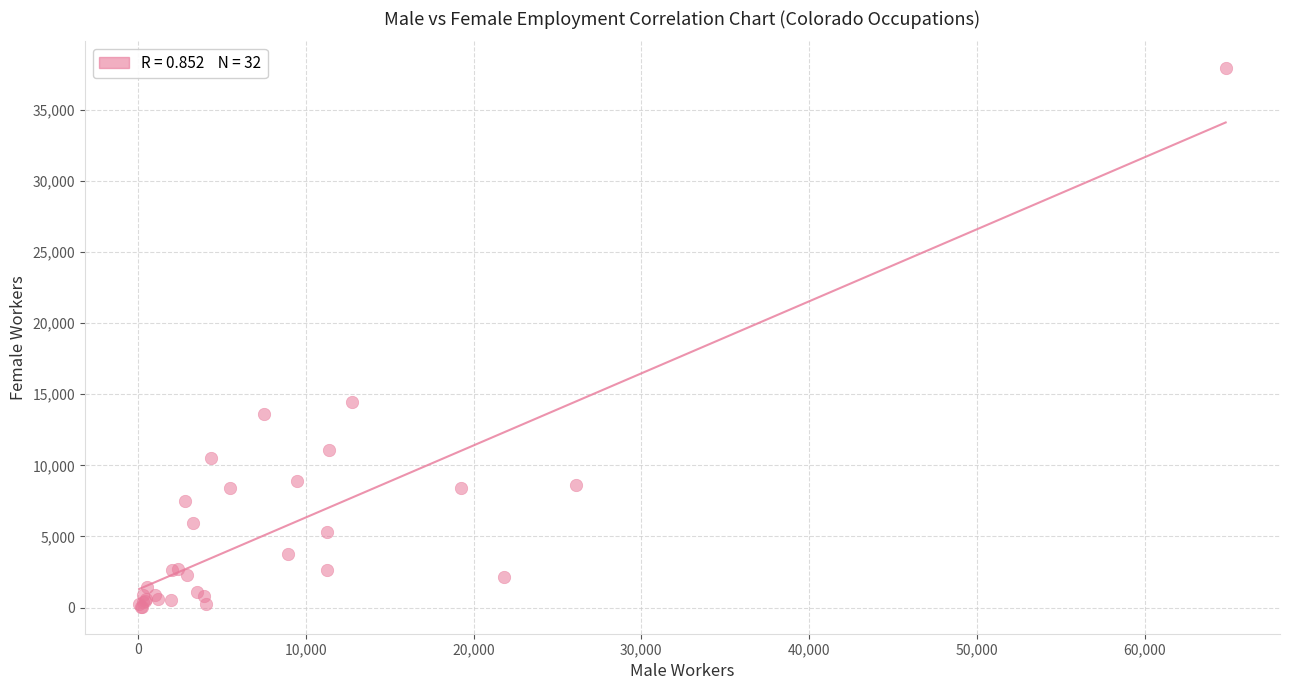

What Y value in the scatter plot is closest to 18988?

14439